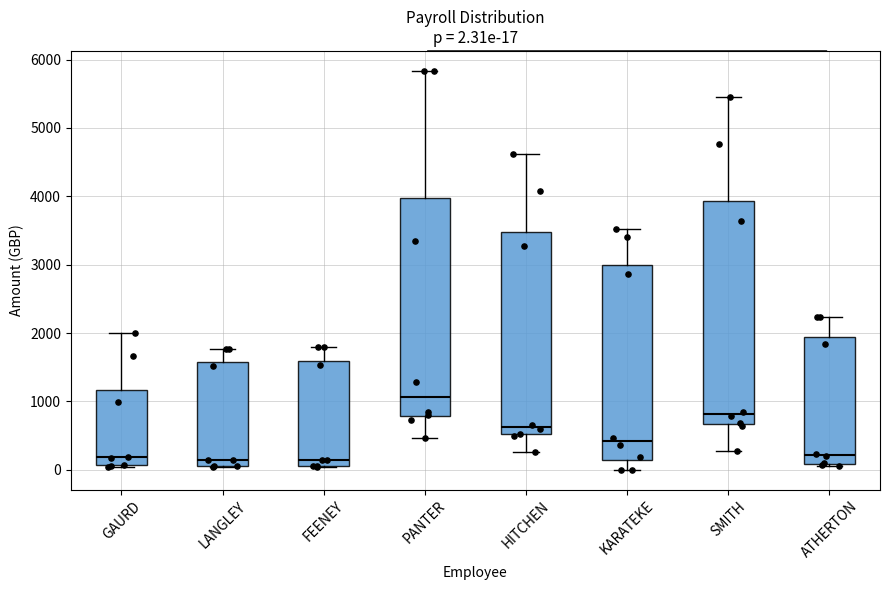

Which box's median line is the highest?

PANTER